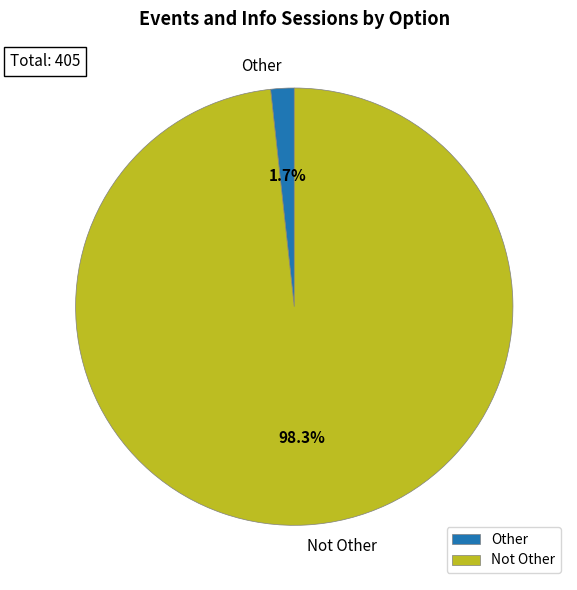

Does Not Other account for over 50% of the chart?

Yes